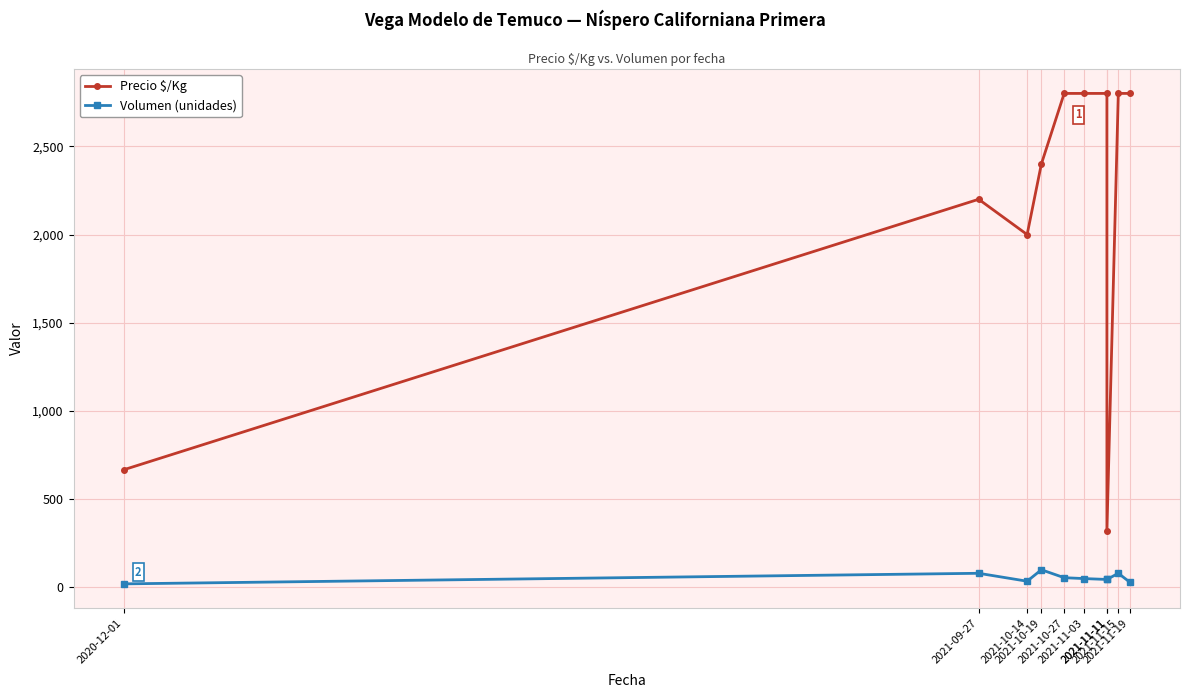

What is the difference between the maximum and minimum values in the Volumen (unidades) series?

80